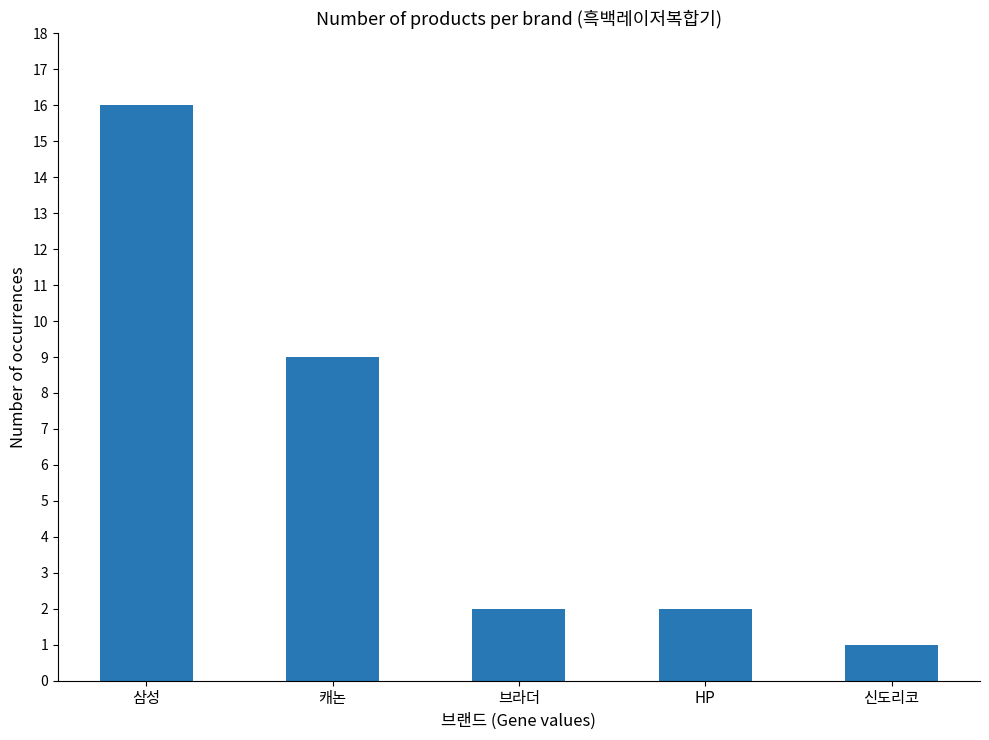

Is it true that the value at 브라더 is 1?

False